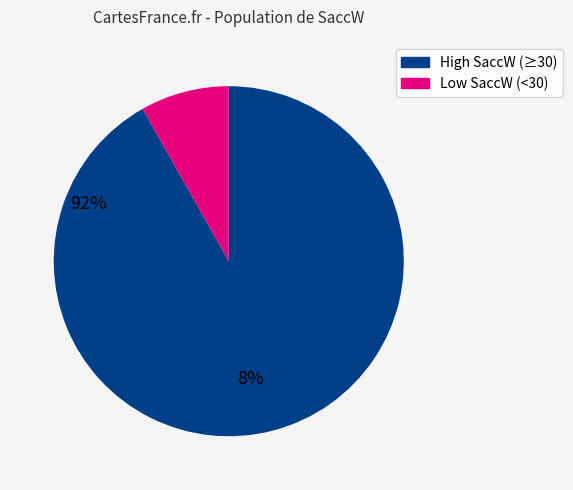

How many segments does this pie chart have?

2